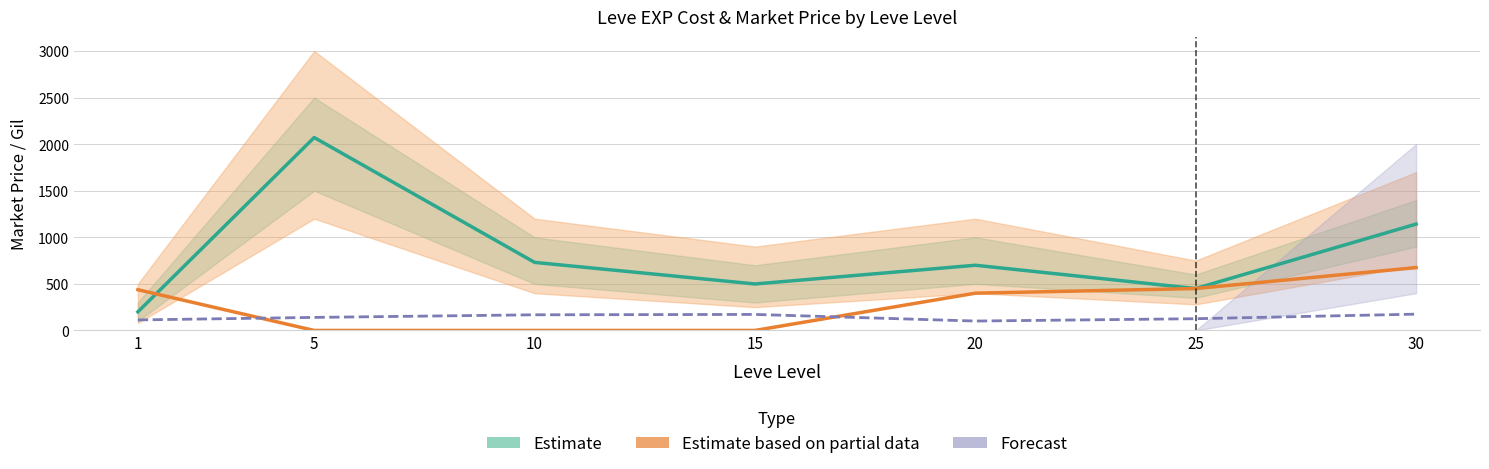

Between which two adjacent categories do Estimate based on partial data and Forecast first intersect?

1 and 5